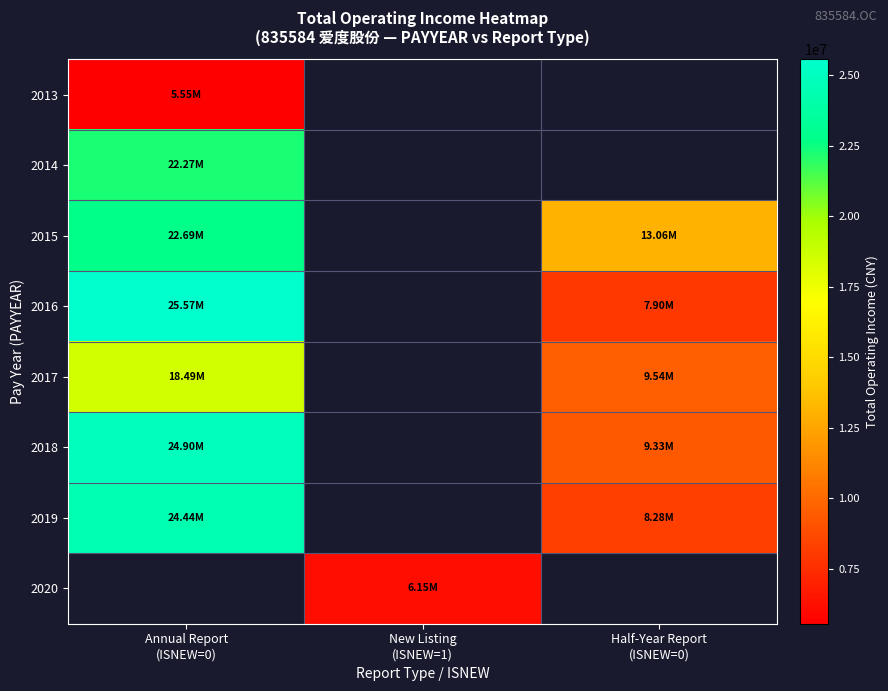

What is the highest value of the 2019 series?

24443707.2